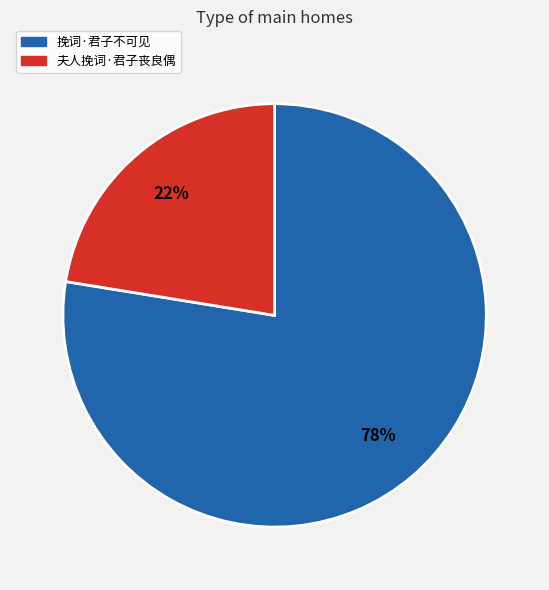

How many segments does this pie chart have?

2